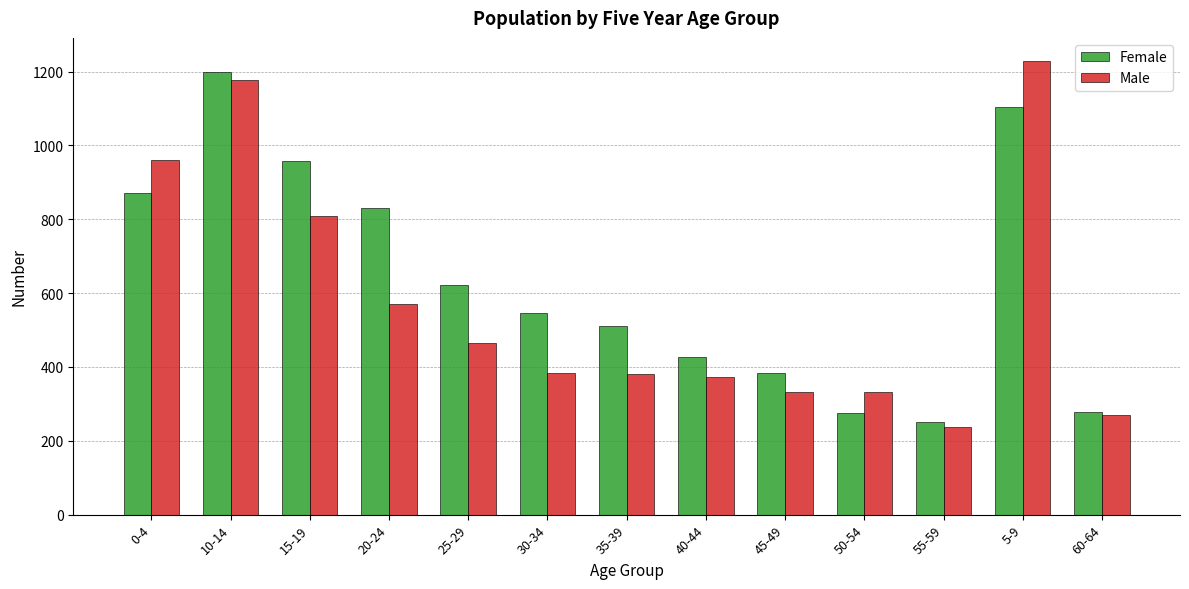

At how many categories does at least one series exceed 592?

6